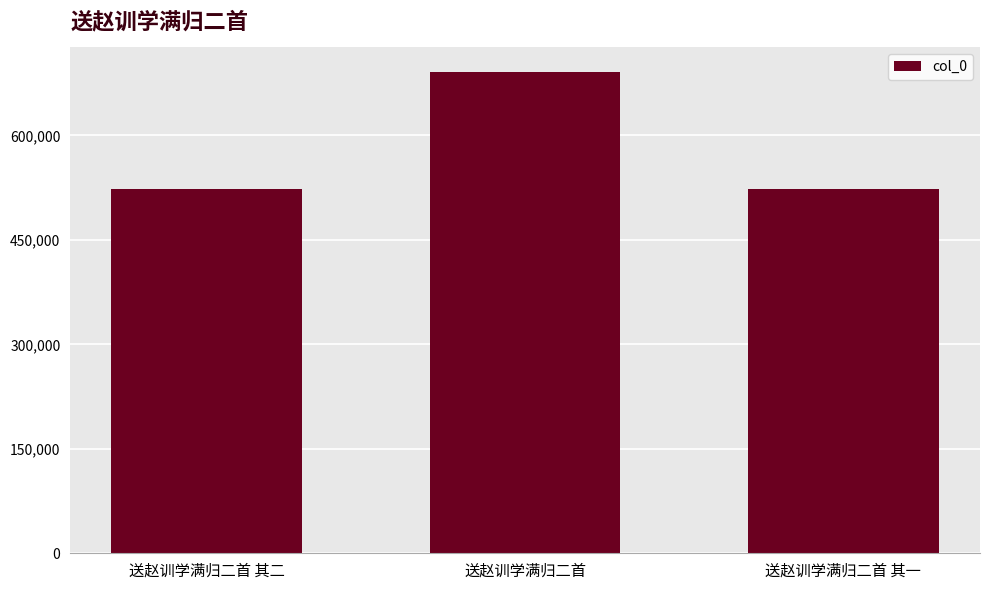

What is the sum of the values at 送赵训学满归二首 其二 and 送赵训学满归二首?

1215283